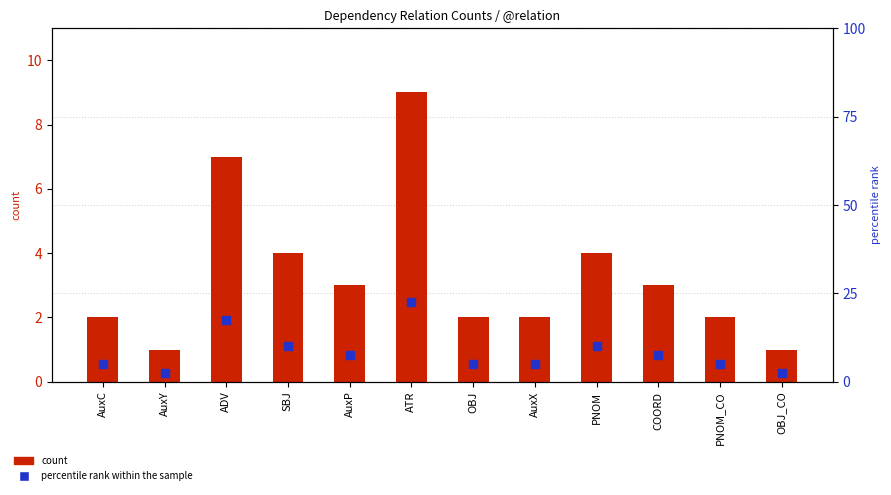

Which series reaches the maximum Y coordinate?

percentile rank within the sample